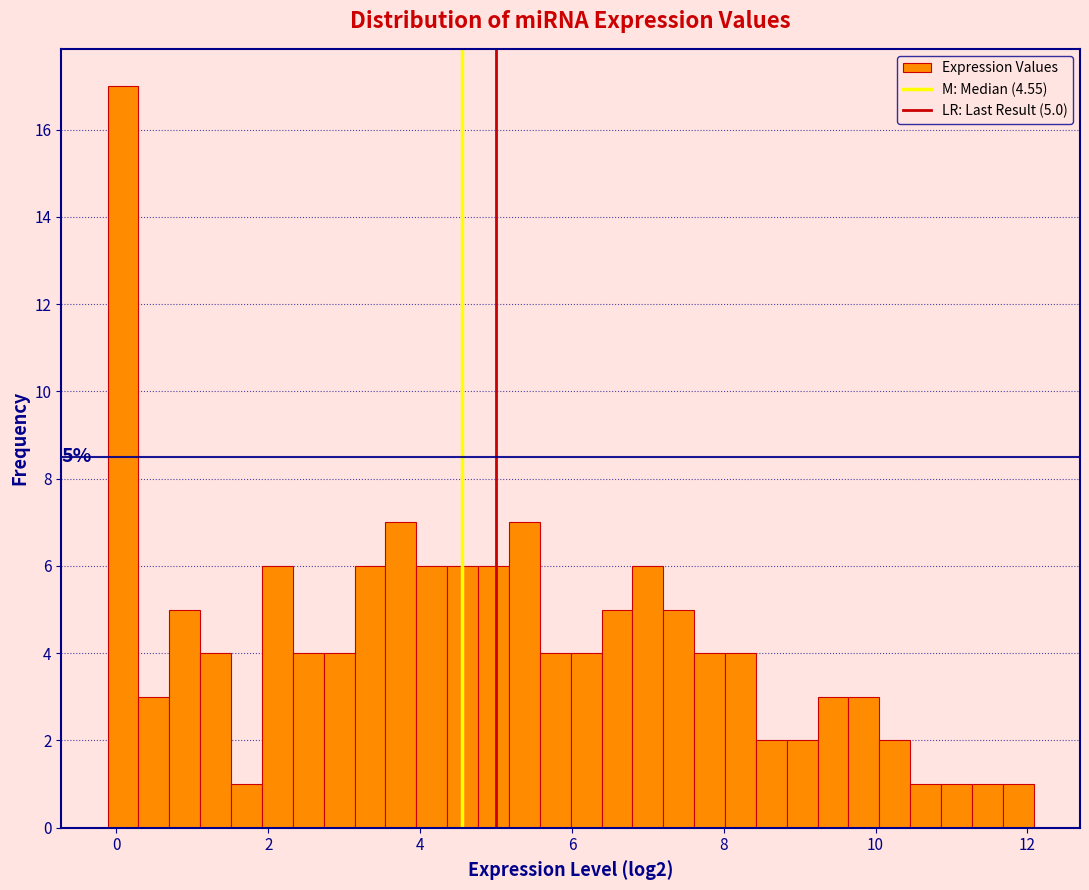

Around what value on the x-axis is the tallest bar? Give the approximate position of its centre, as read against the axis.

0.0